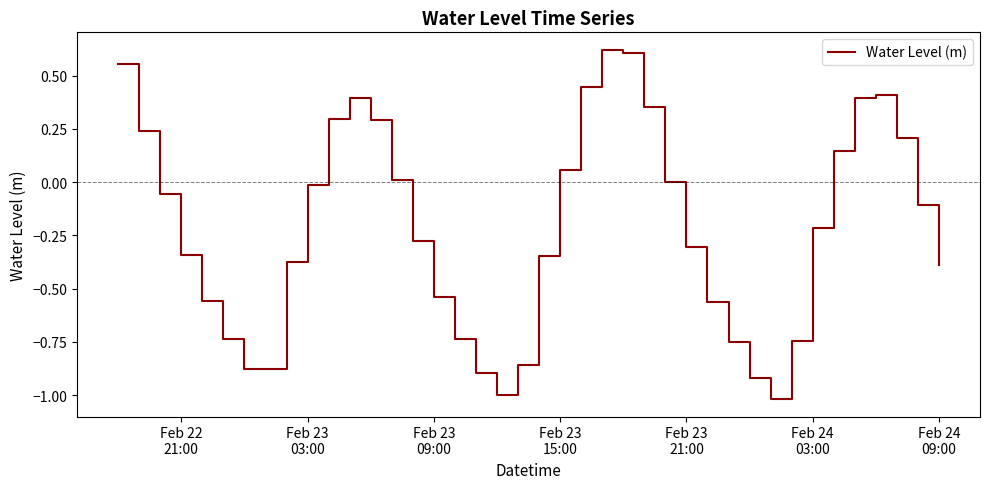

Count the number of data series in this chart.

1